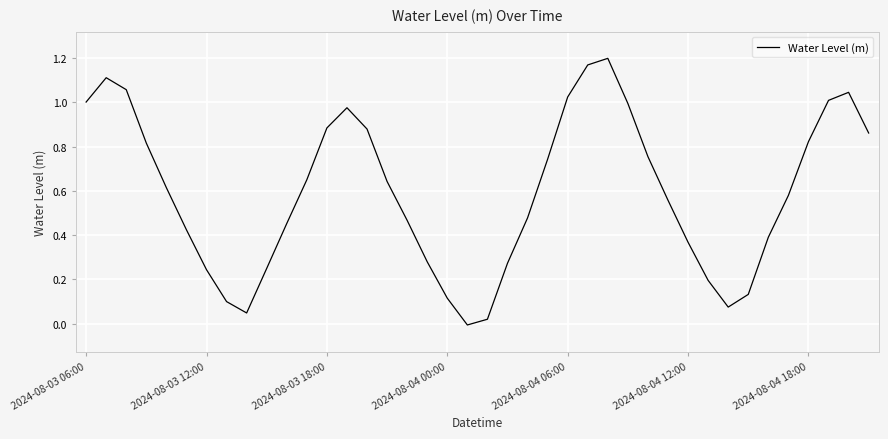

Does the chart have visible grid lines?

Yes